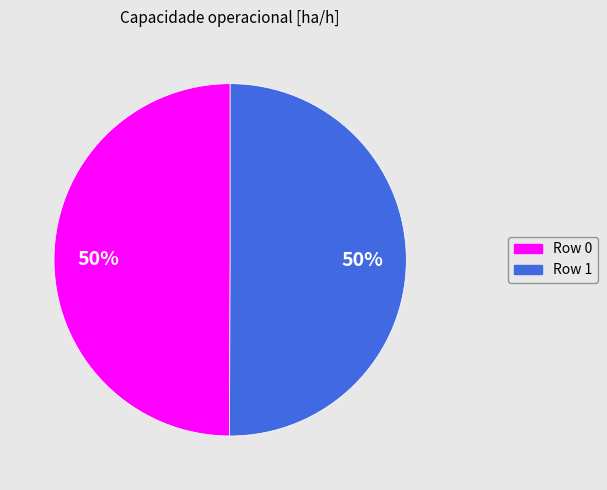

Approximately how many times larger is the value at Row 0 compared to Row 1?

1.0